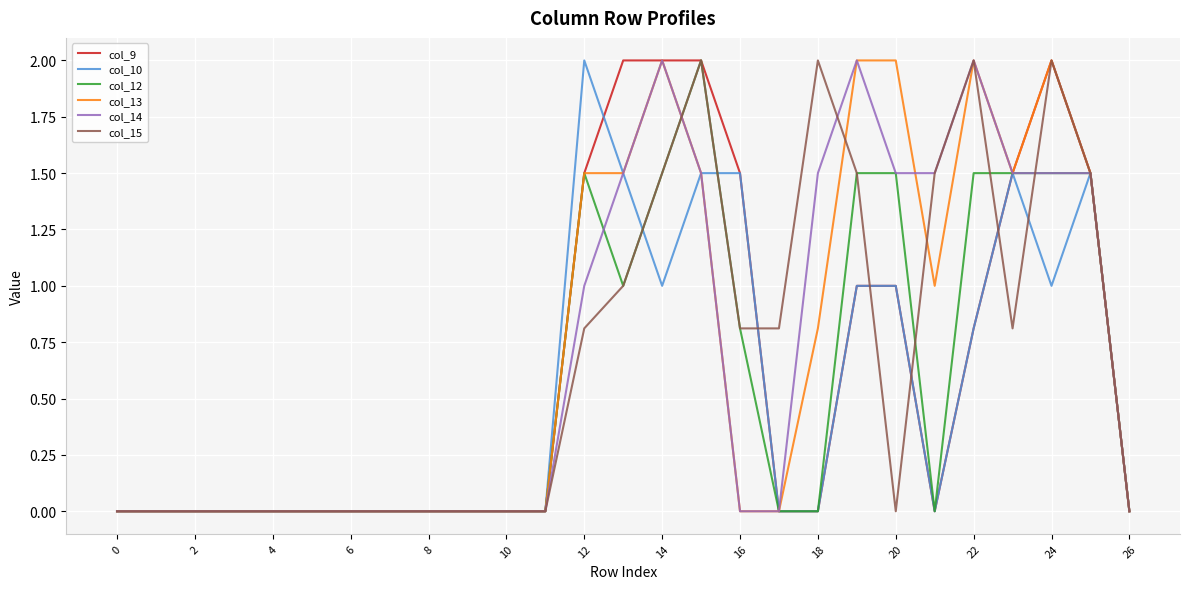

What is the sum of all col_15 values?

18.2